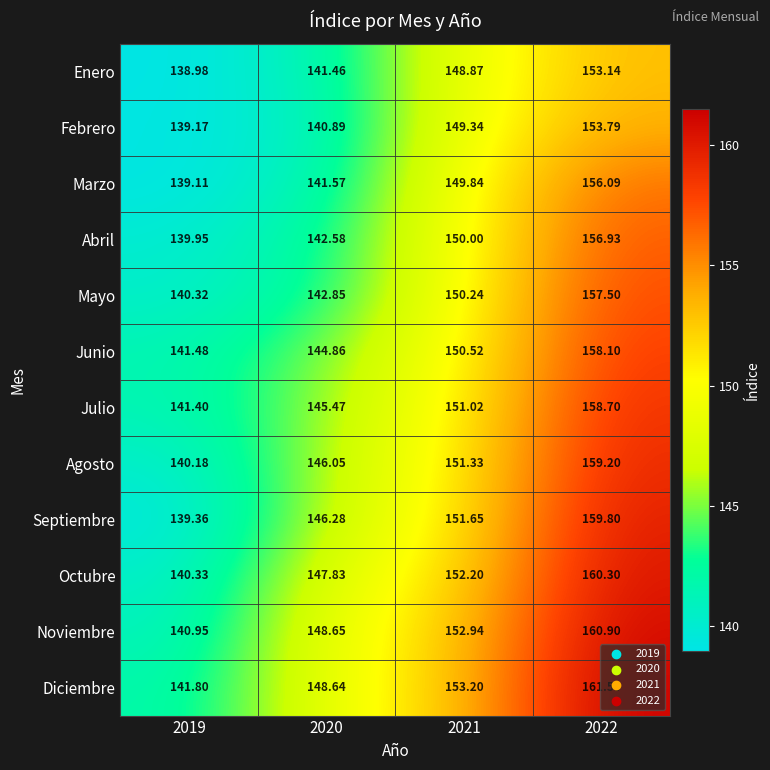

Which series has the largest range (max minus min)?

Septiembre